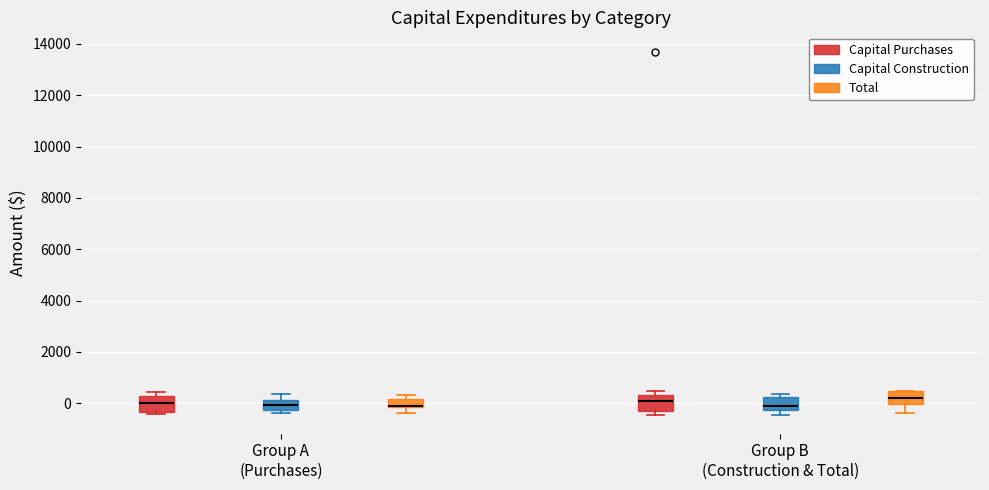

Where is the lower edge of the box for Group B (Construction & Total) (Capital Construction) on the y-axis? The values are not printed on the chart, so give them approximately, as read against the axis.

-200